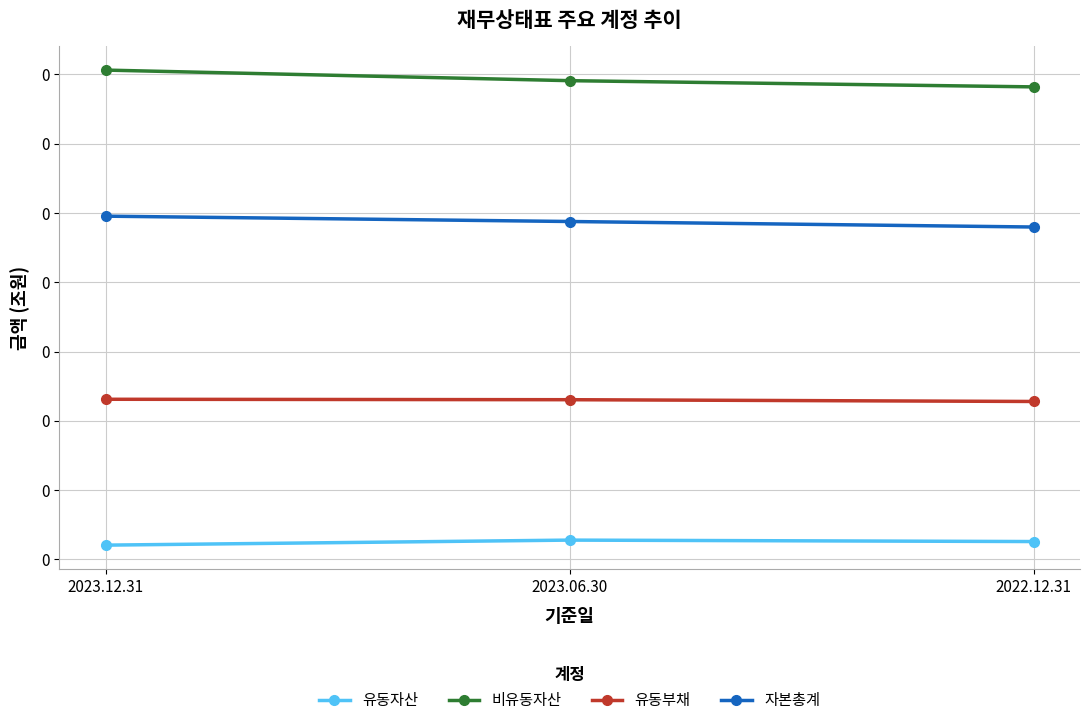

What are all the series names shown in the legend?

유동자산, 비유동자산, 유동부채, 자본총계